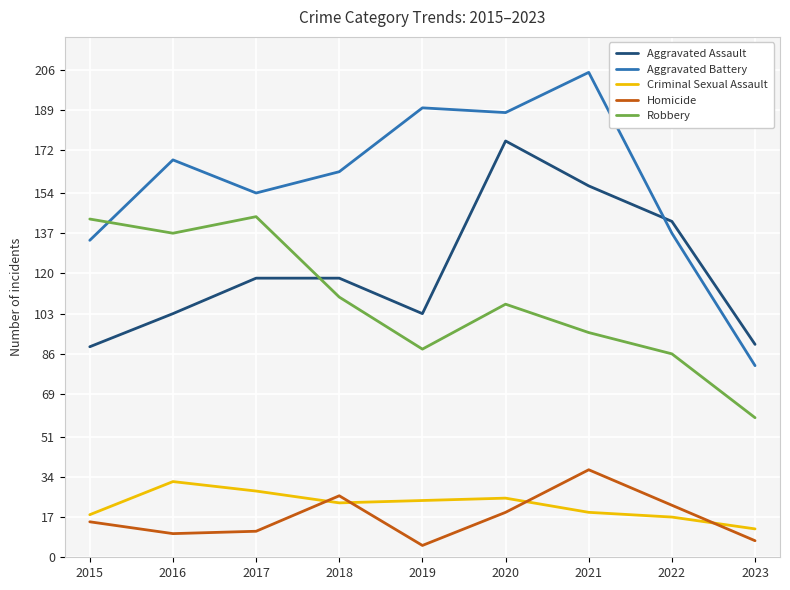

After their last crossing, which series has the higher values: Aggravated Assault or Aggravated Battery?

Aggravated Assault